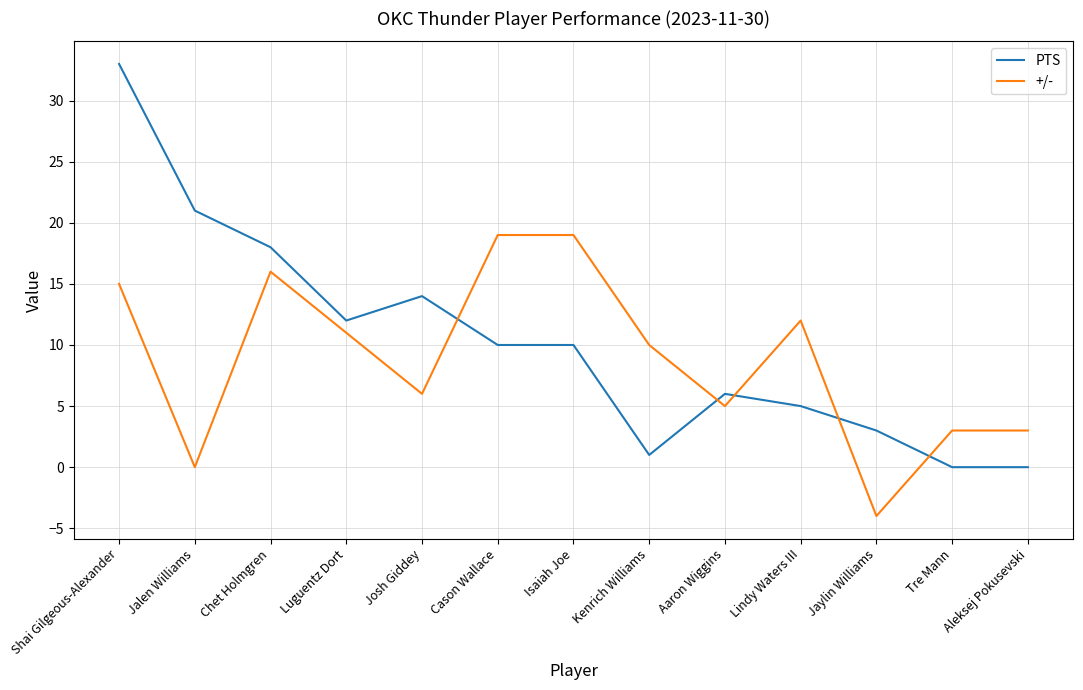

What is the difference between the maximum and minimum values in the PTS series?

33